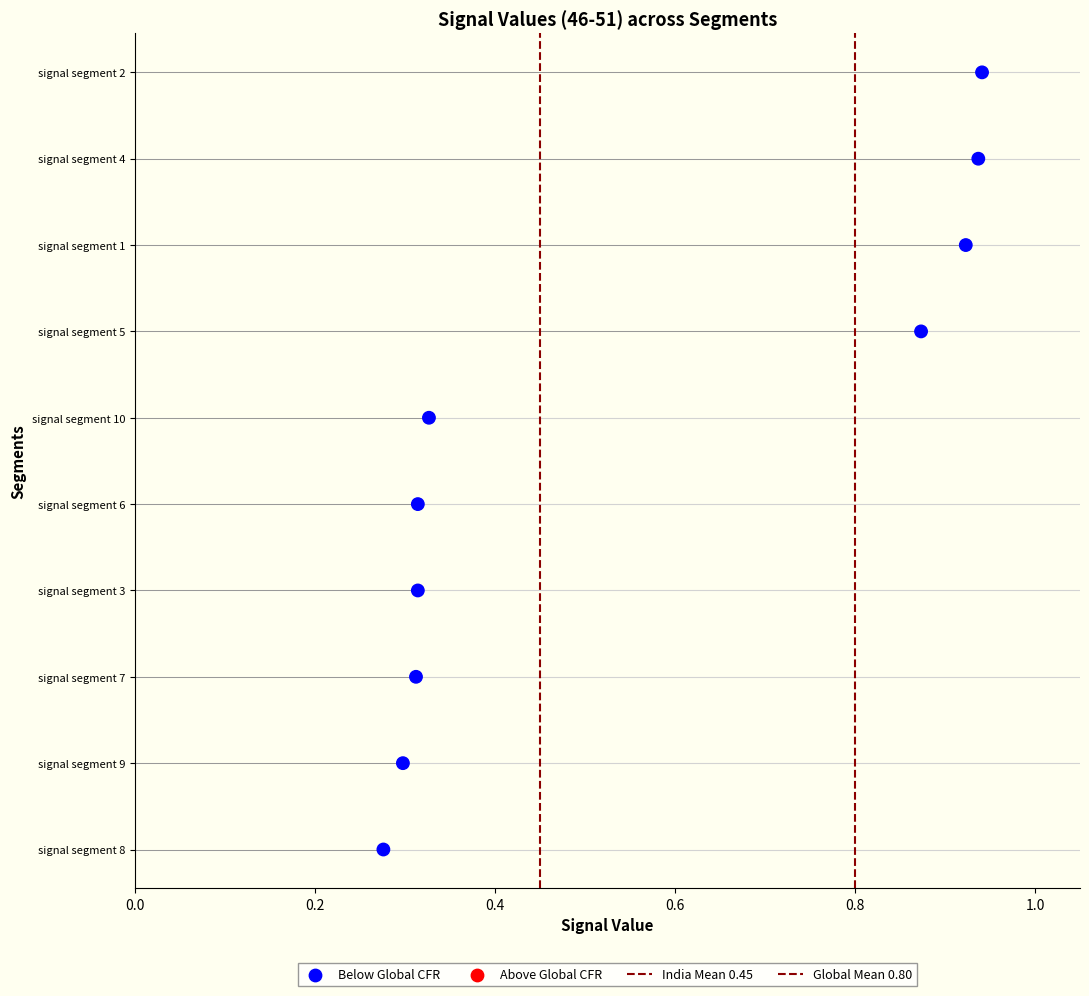

What is the total value across all series at 0.2?

2